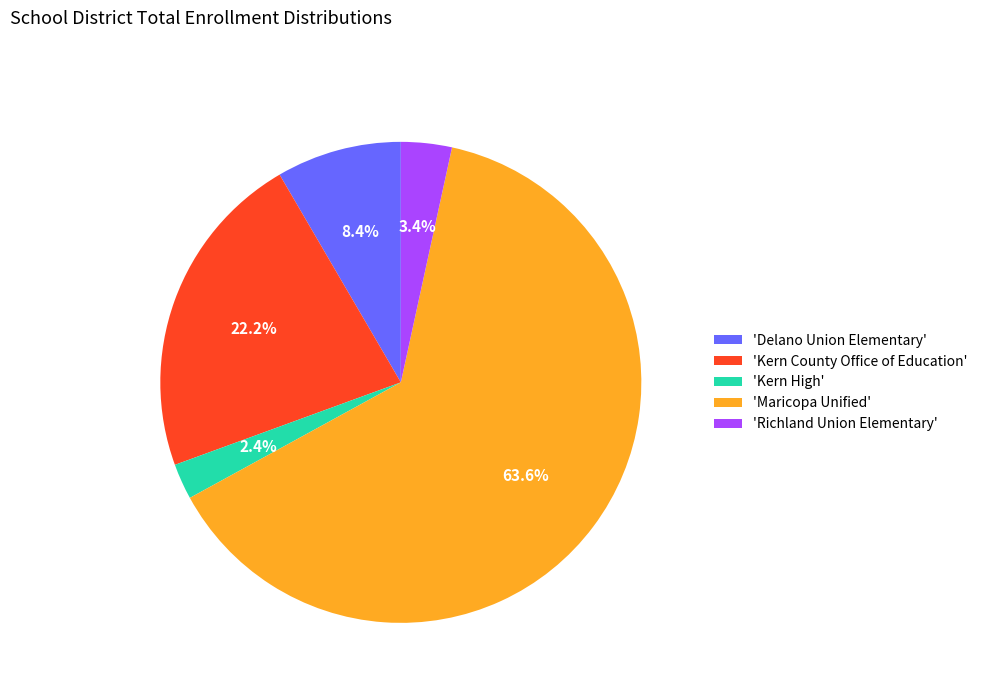

How many slices are in this pie chart?

5